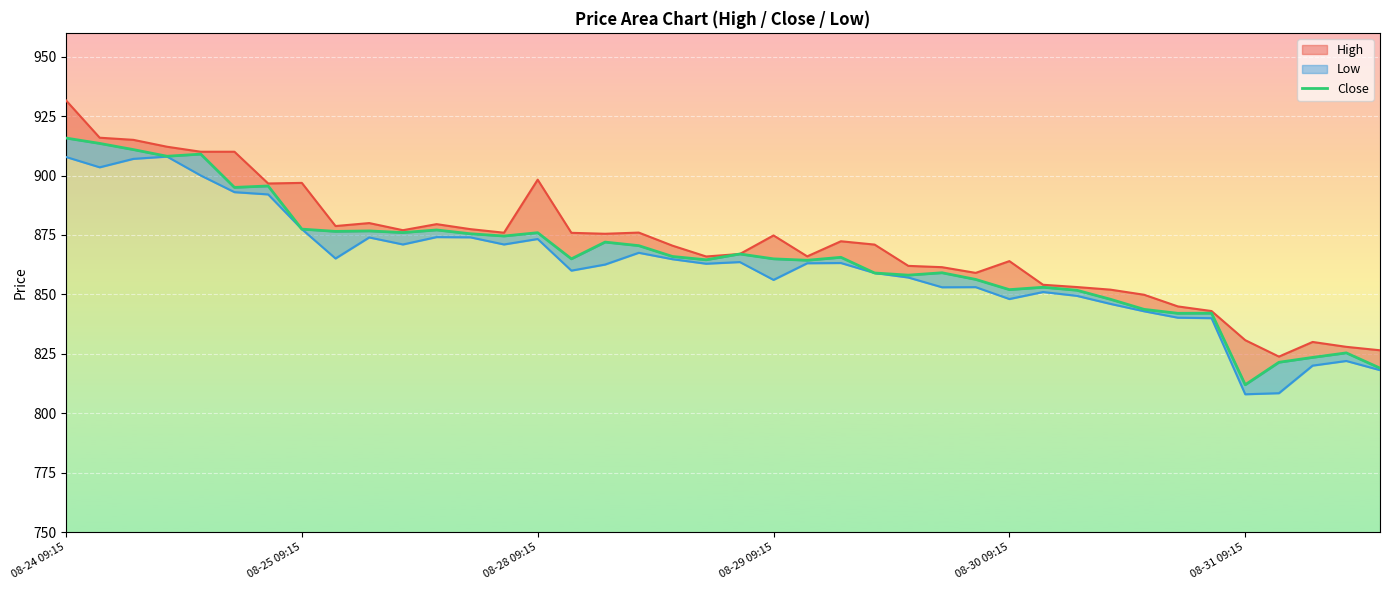

How many lines are shown in the chart?

1